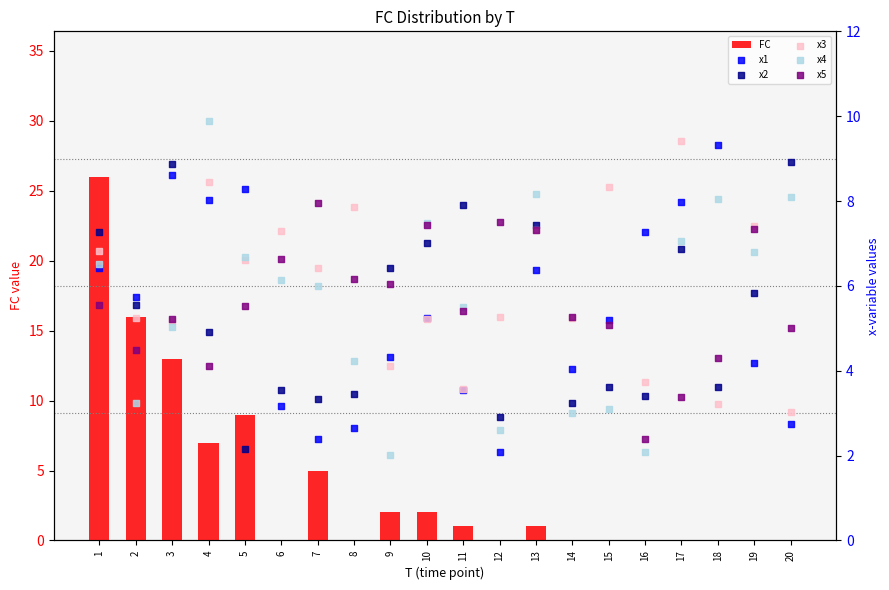

What are all the series names shown in the legend?

FC, x1, x2, x3, x4, x5